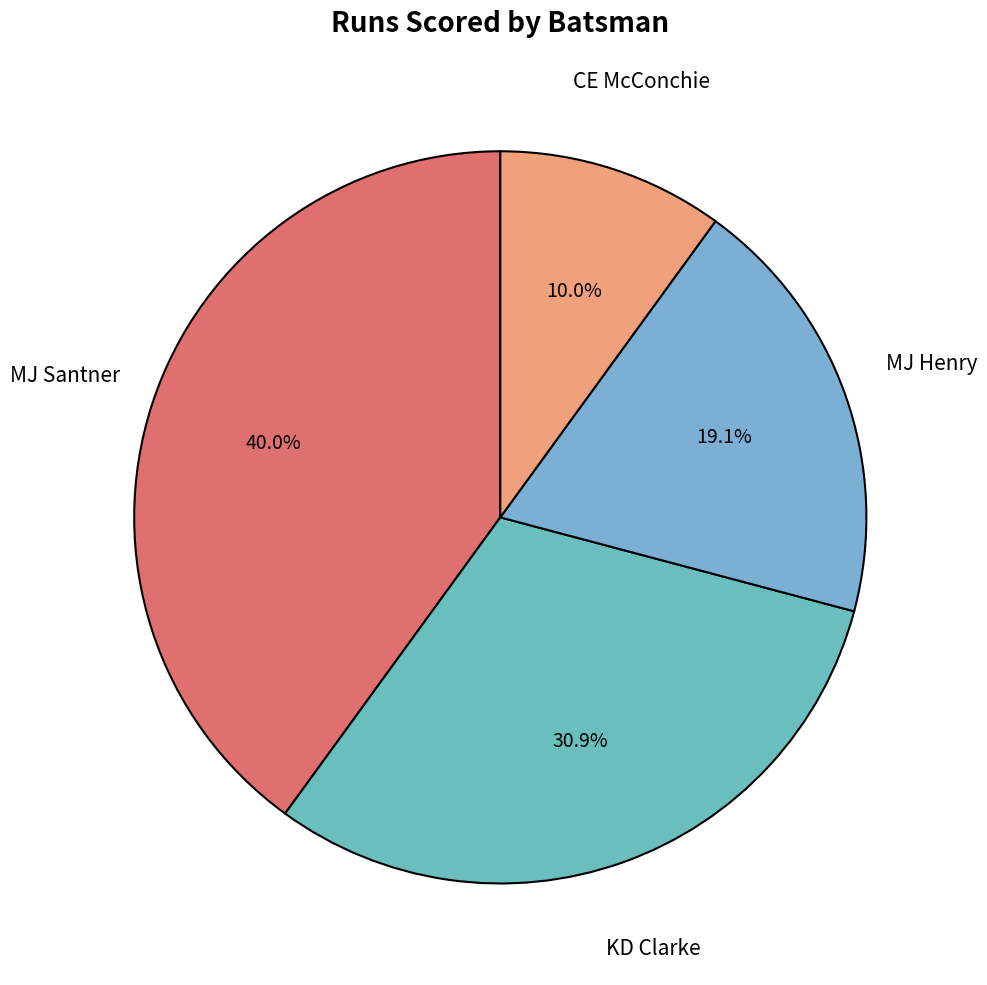

Is there any slice that represents more than half of the pie?

No